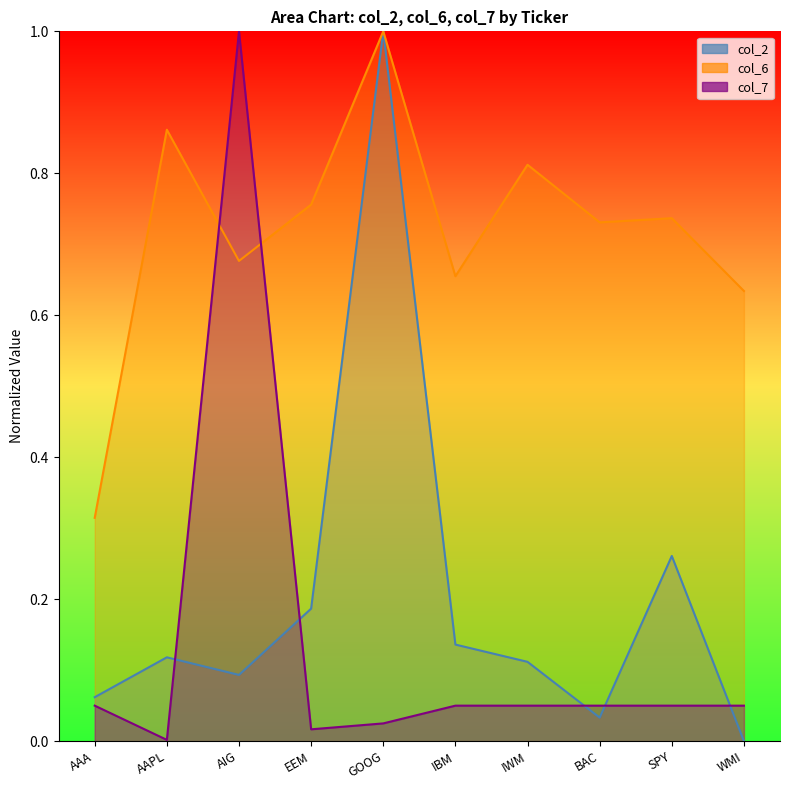

What position from the right is AAPL?

9